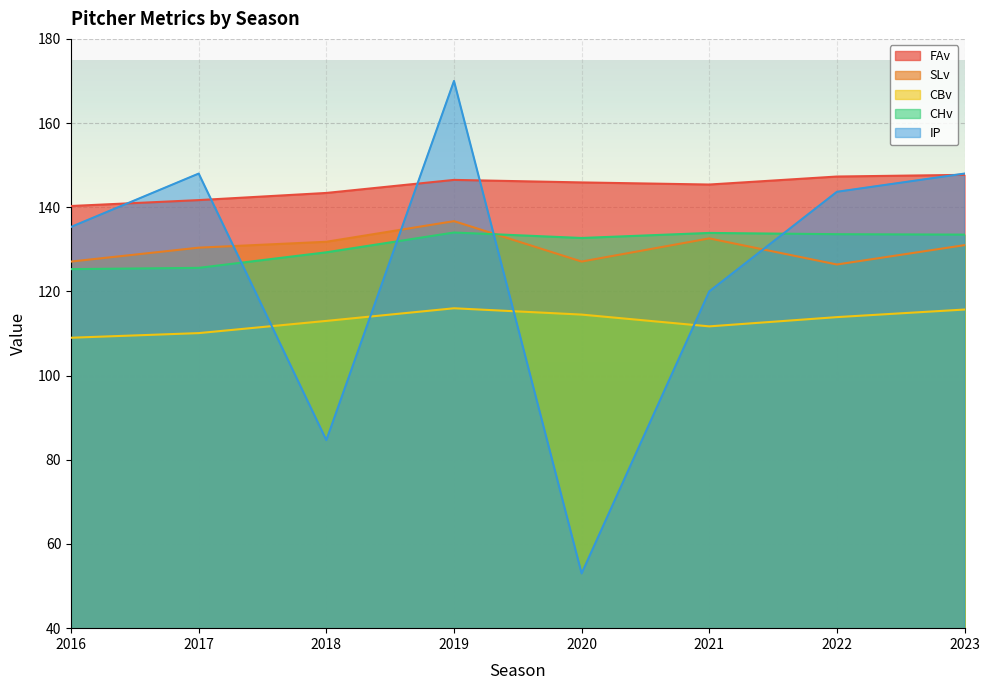

In CHv, how many points are higher than both neighbors (excluding endpoints)?

2